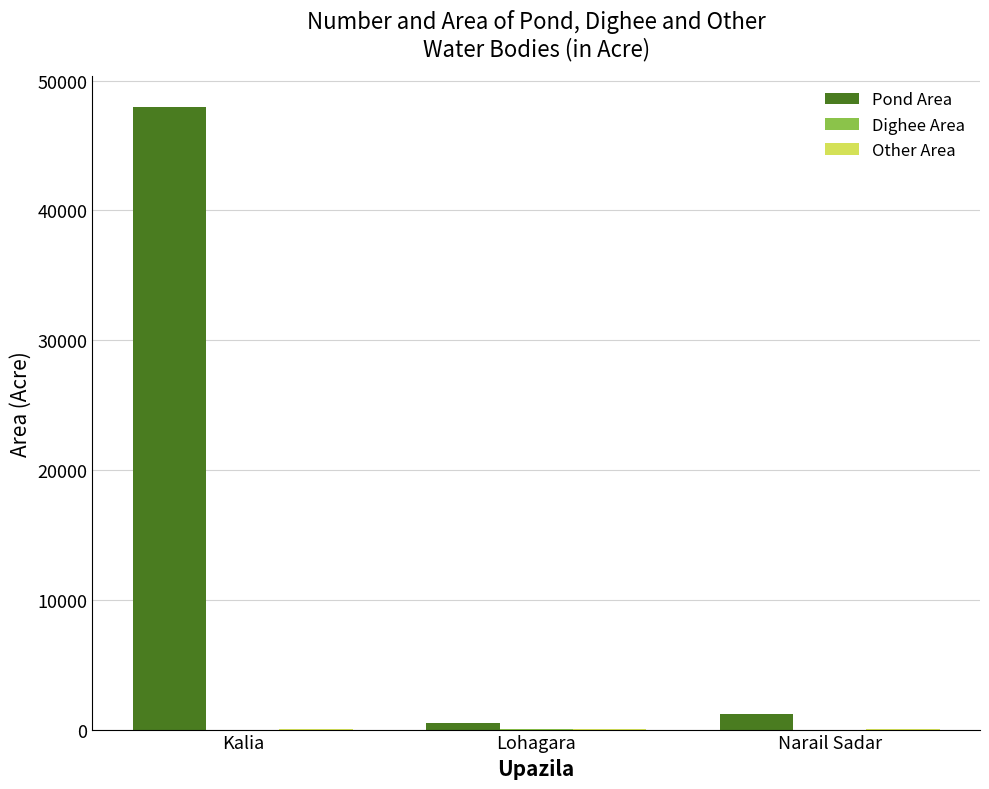

At which category is the sum across all series the highest?

Kalia